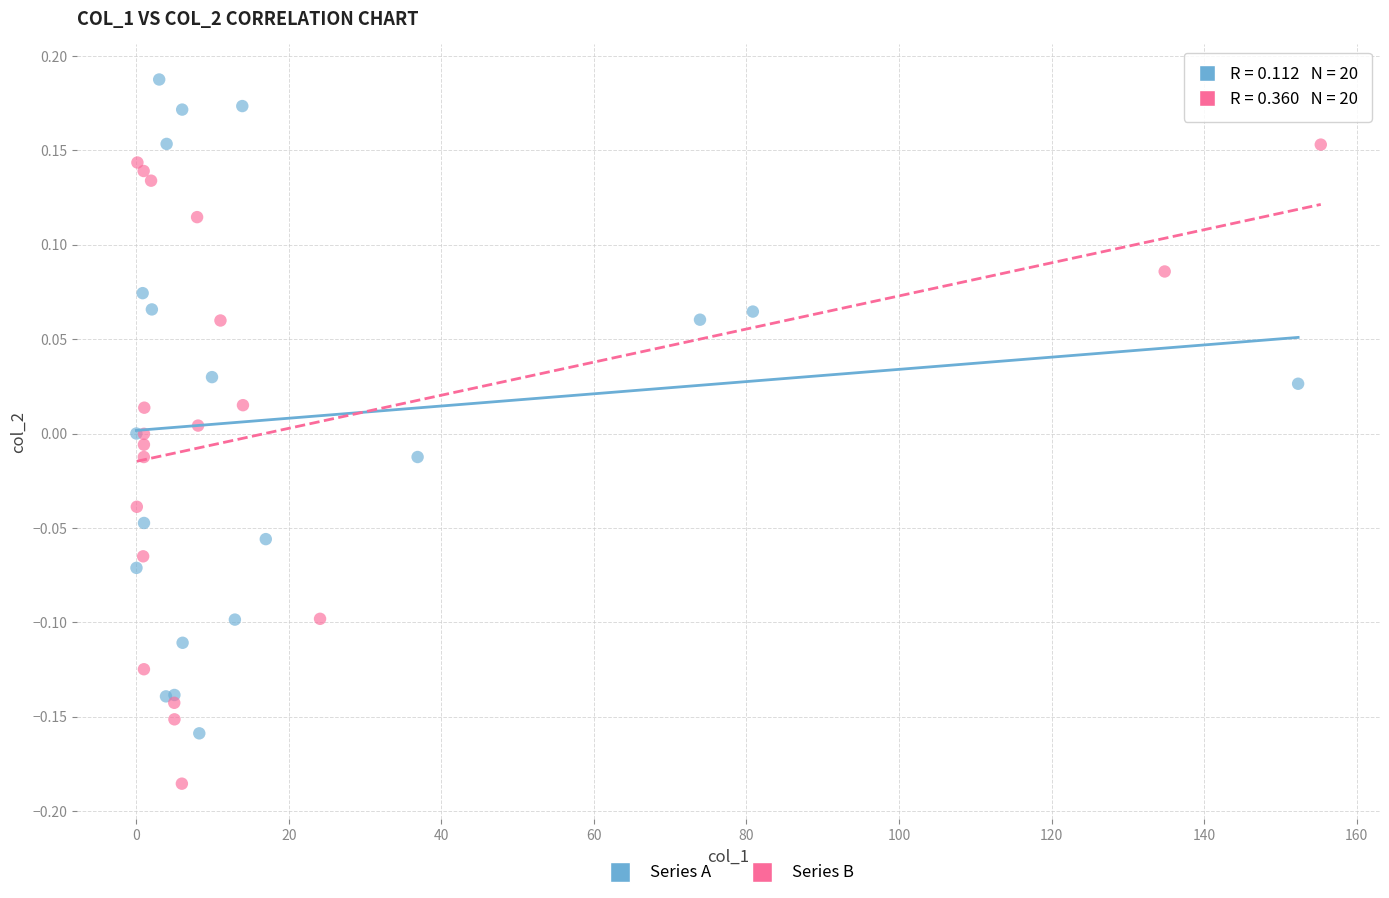

Which series reaches the minimum Y coordinate?

Series B